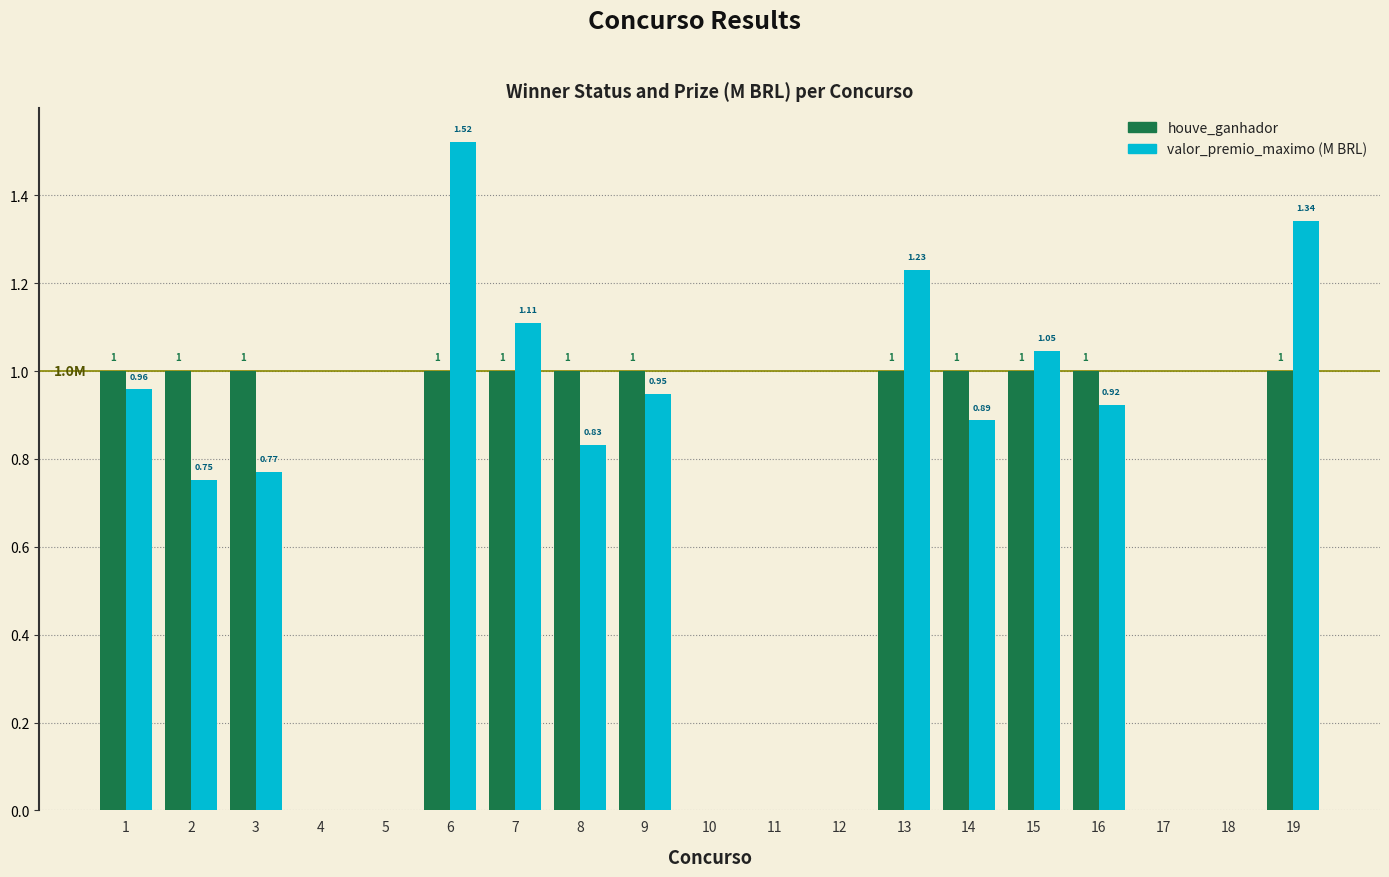

Is it true that valor_premio_maximo (M BRL) equals 0.0 at 5?

True